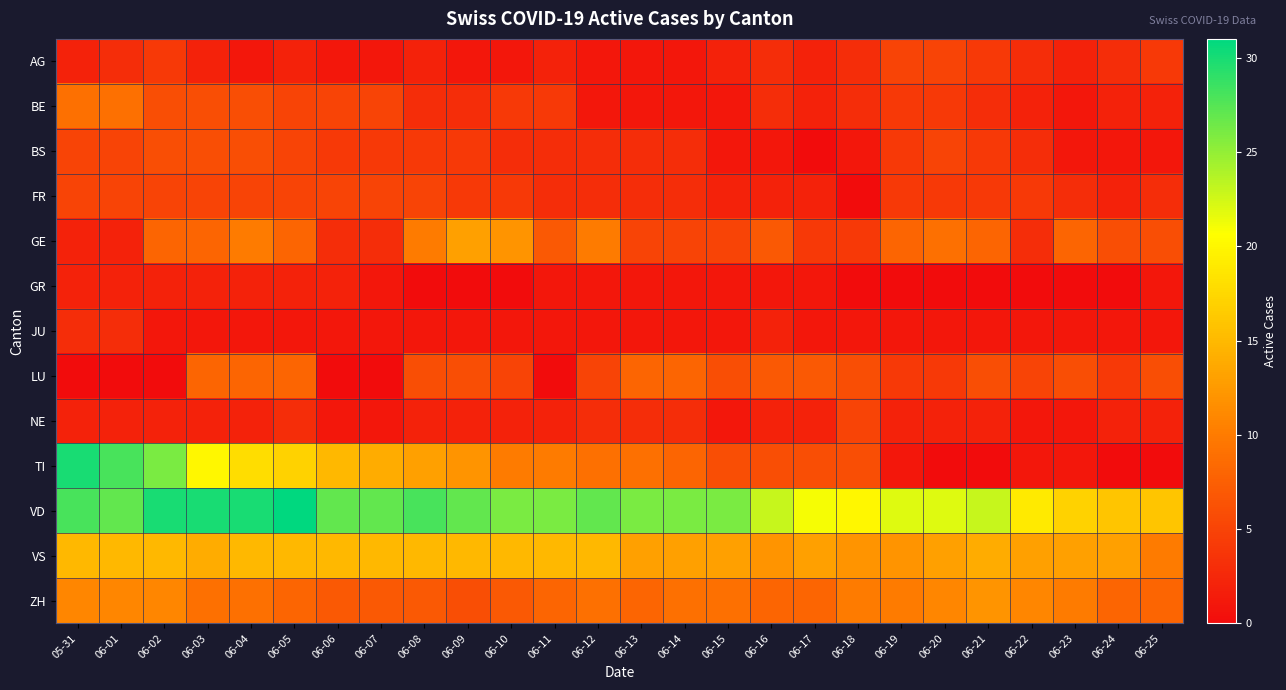

Reading left to right, transcribe all the data shown in this chart.

AG: 05-31=2	06-01=3	06-02=4	06-03=2	06-04=1	06-05=2	06-06=1	06-07=1	06-08=2	06-09=1	06-10=1	06-11=2	06-12=1	06-13=1	06-14=1	06-15=2	06-16=3	06-17=2	06-18=3	06-19=5	06-20=5	06-21=4	06-22=3	06-23=2	06-24=3	06-25=4
BE: 05-31=9	06-01=9	06-02=6	06-03=6	06-04=6	06-05=5	06-06=5	06-07=5	06-08=3	06-09=3	06-10=4	06-11=4	06-12=1	06-13=1	06-14=1	06-15=1	06-16=3	06-17=2	06-18=3	06-19=4	06-20=4	06-21=3	06-22=2	06-23=1	06-24=2	06-25=2
BS: 05-31=5	06-01=5	06-02=6	06-03=6	06-04=6	06-05=5	06-06=4	06-07=4	06-08=4	06-09=4	06-10=3	06-11=3	06-12=3	06-13=3	06-14=3	06-15=1	06-16=1	06-17=0	06-18=1	06-19=4	06-20=5	06-21=4	06-22=3	06-23=1	06-24=1	06-25=1
FR: 05-31=5	06-01=5	06-02=5	06-03=5	06-04=5	06-05=5	06-06=5	06-07=5	06-08=5	06-09=4	06-10=4	06-11=3	06-12=3	06-13=3	06-14=3	06-15=2	06-16=2	06-17=2	06-18=0	06-19=4	06-20=4	06-21=4	06-22=4	06-23=3	06-24=2	06-25=3
GE: 05-31=2	06-01=2	06-02=8	06-03=8	06-04=10	06-05=8	06-06=3	06-07=3	06-08=10	06-09=13	06-10=12	06-11=7	06-12=10	06-13=5	06-14=5	06-15=5	06-16=7	06-17=4	06-18=4	06-19=8	06-20=9	06-21=8	06-22=3	06-23=8	06-24=6	06-25=6
GR: 05-31=2	06-01=2	06-02=2	06-03=2	06-04=2	06-05=2	06-06=2	06-07=1	06-08=0	06-09=0	06-10=0	06-11=1	06-12=1	06-13=1	06-14=1	06-15=1	06-16=1	06-17=1	06-18=0	06-19=0	06-20=0	06-21=0	06-22=0	06-23=0	06-24=0	06-25=1
JU: 05-31=3	06-01=3	06-02=1	06-03=1	06-04=1	06-05=1	06-06=1	06-07=1	06-08=1	06-09=1	06-10=1	06-11=1	06-12=1	06-13=1	06-14=1	06-15=1	06-16=2	06-17=1	06-18=1	06-19=1	06-20=1	06-21=1	06-22=1	06-23=1	06-24=1	06-25=1
LU: 05-31=0	06-01=0	06-02=0	06-03=8	06-04=8	06-05=8	06-06=0	06-07=0	06-08=6	06-09=6	06-10=5	06-11=0	06-12=5	06-13=8	06-14=8	06-15=6	06-16=7	06-17=7	06-18=6	06-19=4	06-20=4	06-21=6	06-22=5	06-23=6	06-24=4	06-25=6
NE: 05-31=2	06-01=2	06-02=2	06-03=2	06-04=2	06-05=3	06-06=1	06-07=1	06-08=2	06-09=2	06-10=2	06-11=2	06-12=3	06-13=3	06-14=3	06-15=1	06-16=2	06-17=2	06-18=5	06-19=2	06-20=2	06-21=2	06-22=1	06-23=1	06-24=2	06-25=2
TI: 05-31=30	06-01=28	06-02=26	06-03=20	06-04=18	06-05=17	06-06=15	06-07=14	06-08=13	06-09=12	06-10=10	06-11=10	06-12=9	06-13=9	06-14=8	06-15=6	06-16=6	06-17=6	06-18=6	06-19=1	06-20=0	06-21=0	06-22=1	06-23=1	06-24=0	06-25=0
VD: 05-31=28	06-01=27	06-02=30	06-03=30	06-04=30	06-05=31	06-06=27	06-07=27	06-08=28	06-09=27	06-10=26	06-11=26	06-12=27	06-13=26	06-14=26	06-15=26	06-16=23	06-17=21	06-18=20	06-19=22	06-20=22	06-21=23	06-22=19	06-23=17	06-24=16	06-25=16
VS: 05-31=15	06-01=15	06-02=15	06-03=14	06-04=15	06-05=15	06-06=15	06-07=15	06-08=15	06-09=15	06-10=15	06-11=15	06-12=15	06-13=13	06-14=13	06-15=13	06-16=12	06-17=13	06-18=12	06-19=12	06-20=13	06-21=14	06-22=13	06-23=13	06-24=13	06-25=10
ZH: 05-31=11	06-01=11	06-02=11	06-03=9	06-04=9	06-05=8	06-06=7	06-07=7	06-08=7	06-09=6	06-10=7	06-11=8	06-12=9	06-13=8	06-14=9	06-15=9	06-16=8	06-17=8	06-18=10	06-19=10	06-20=11	06-21=12	06-22=11	06-23=10	06-24=8	06-25=8